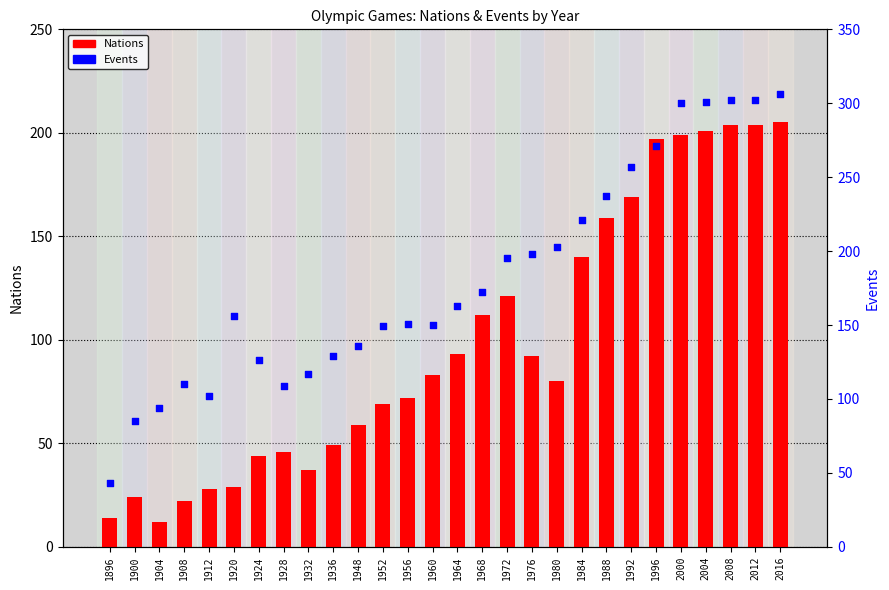

Which series reaches the maximum Y coordinate?

Events